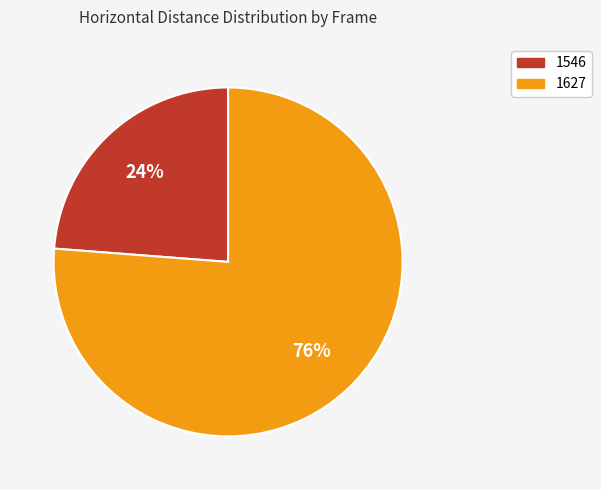

What is the largest slice in the pie chart?

1627